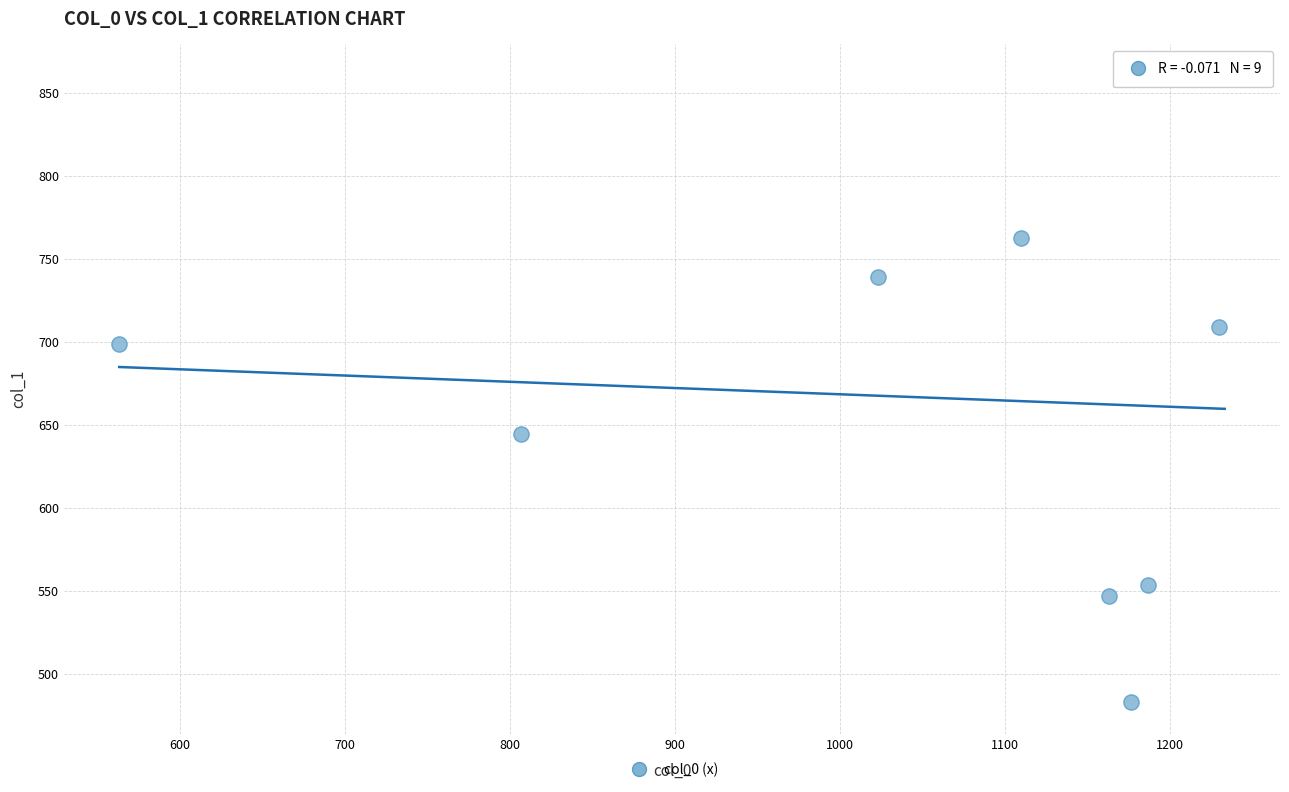

What is the average Y value?

666.4